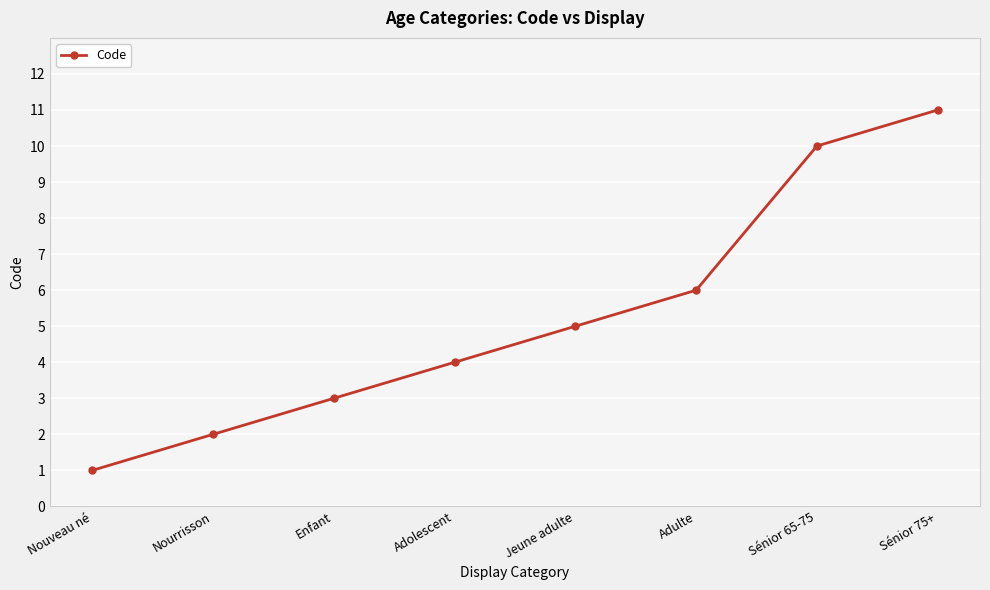

What is the label of the 6th point from the right?

Enfant